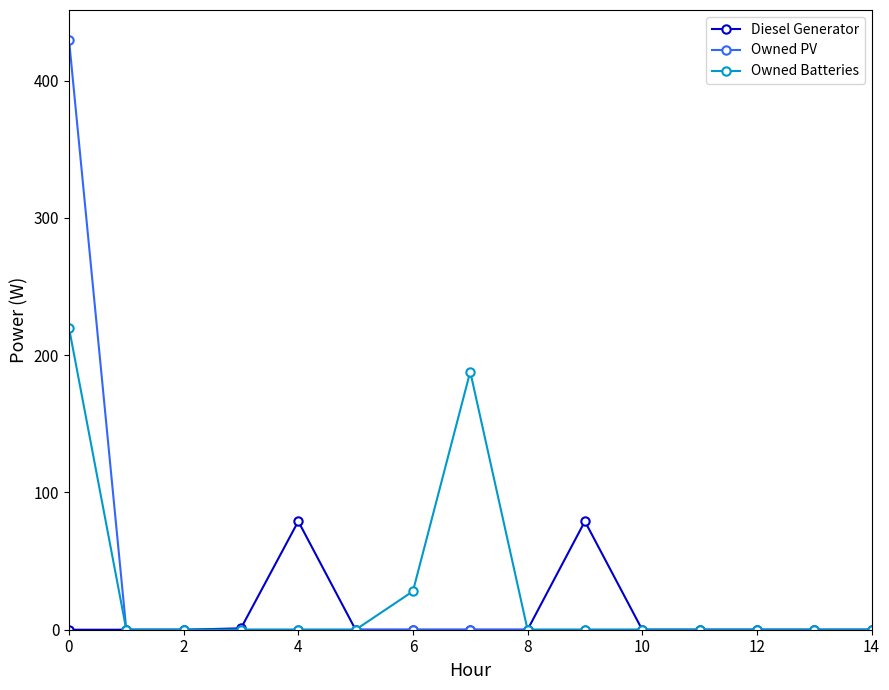

Does the chart have visible grid lines?

No